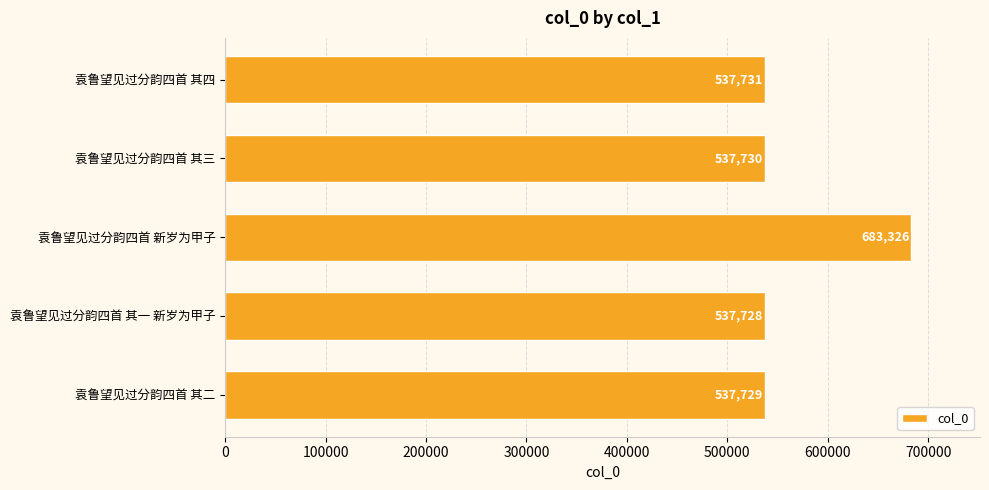

What is the minimum value shown in the chart?

537728